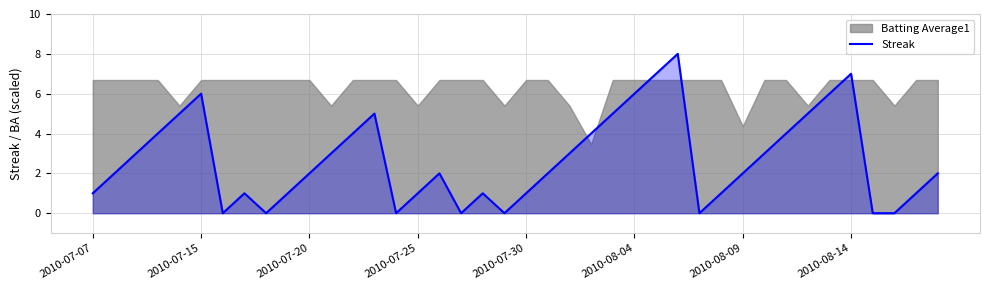

The Streak series shows 1 at 2010-07-25. True or false?

True